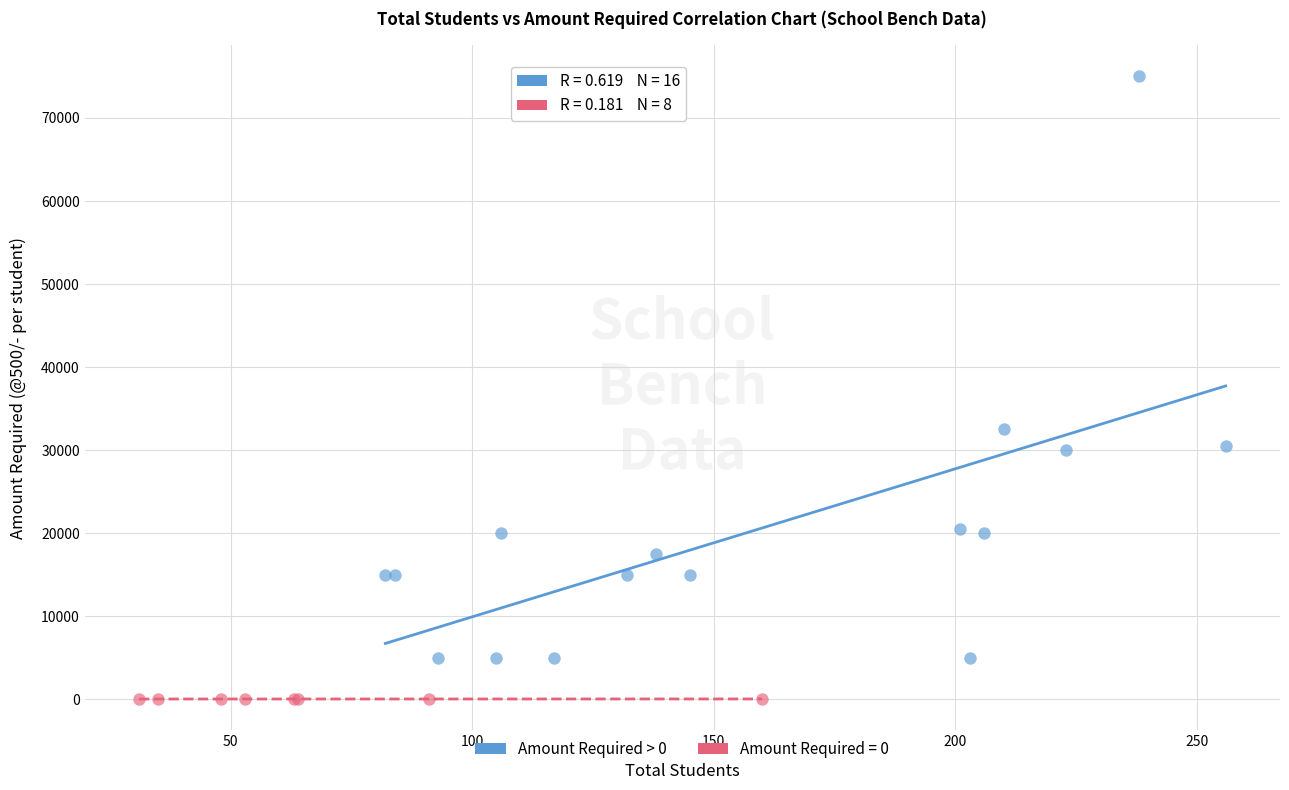

Which series has the largest Y range (max minus min)?

Amount Required > 0